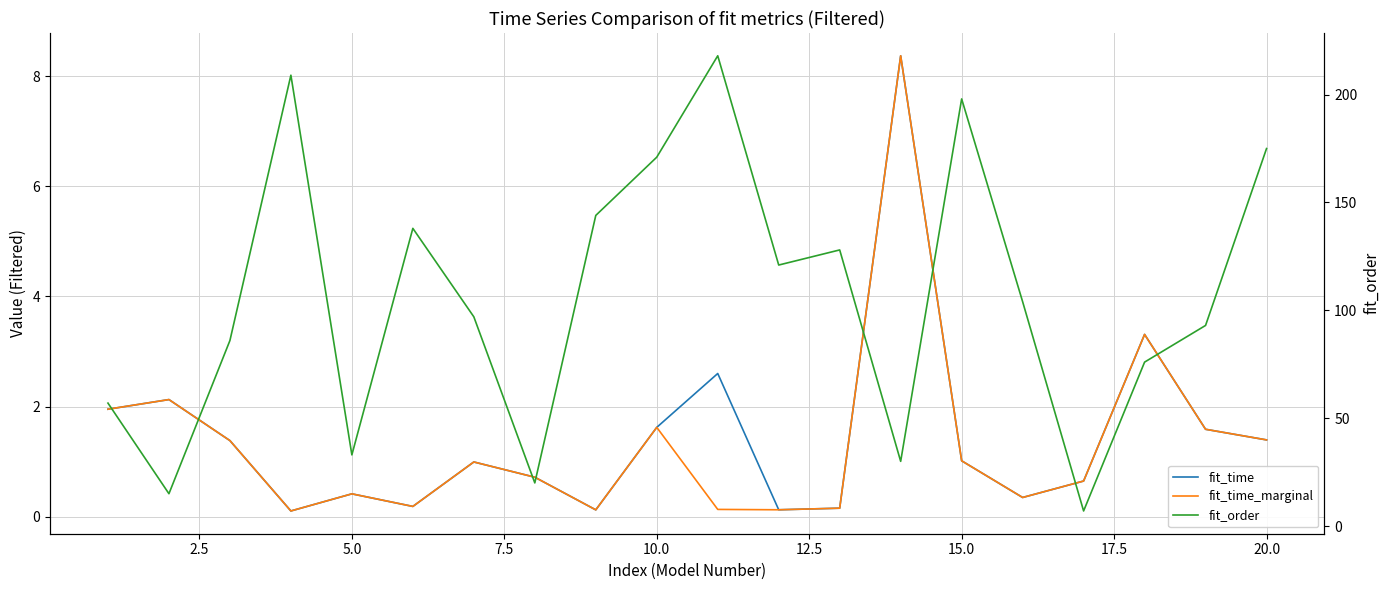

What is the value of the fit_time_marginal point at the 12th from the left?

0.1